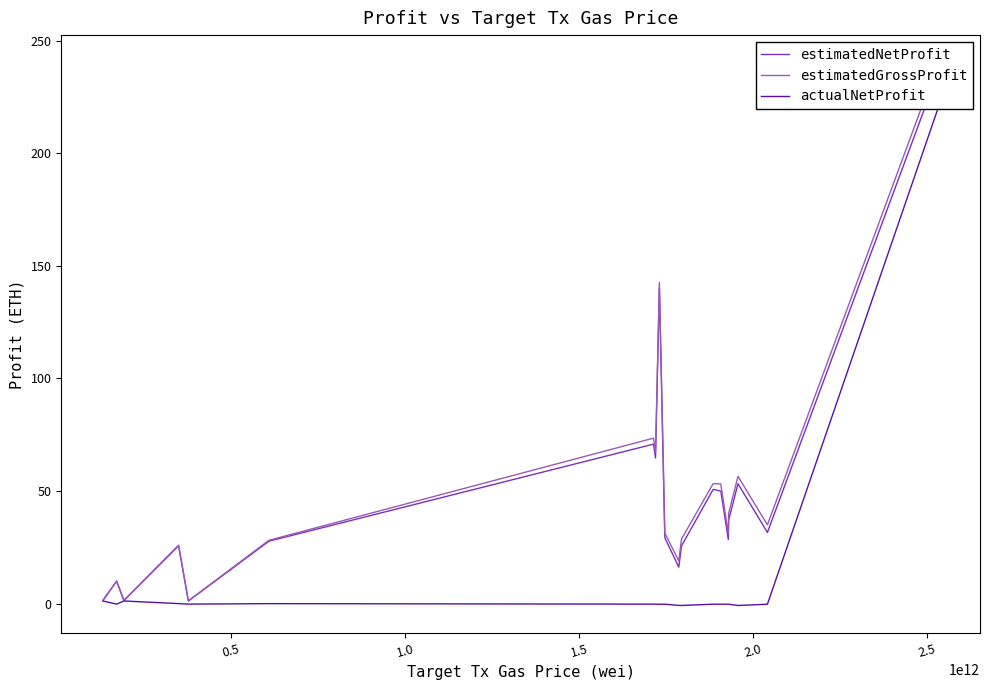

Which series has the widest spread of values?

estimatedGrossProfit